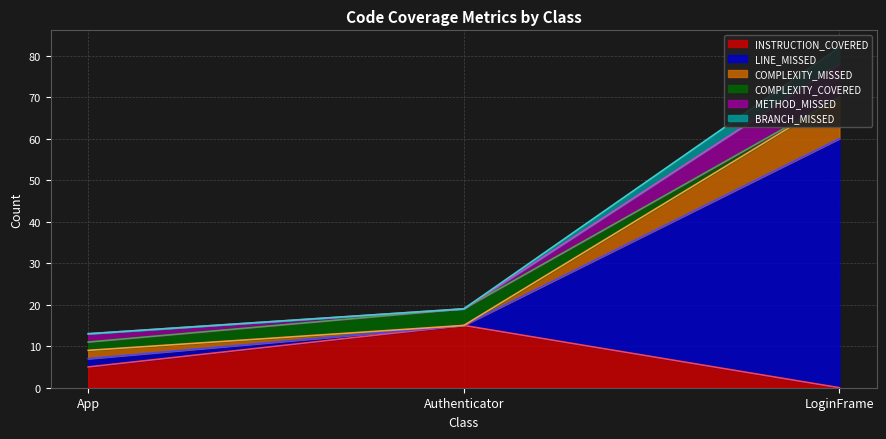

Is it true that INSTRUCTION_COVERED equals 10 at Authenticator?

False